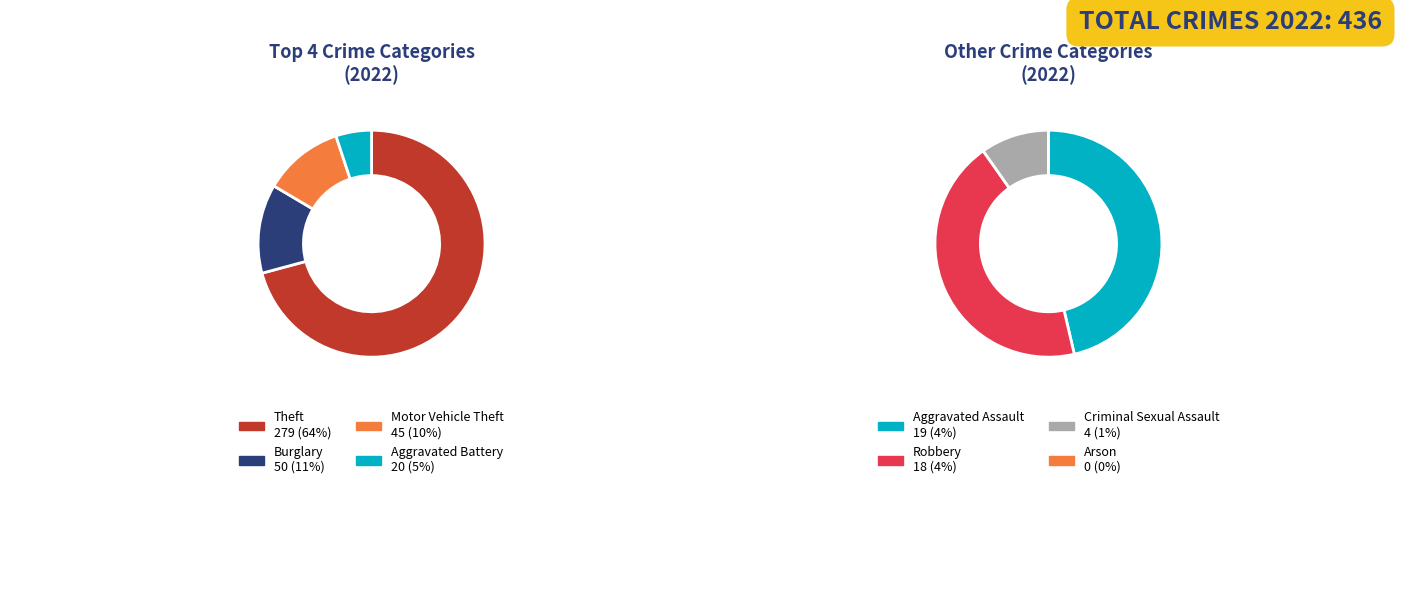

To the nearest percent, what is the difference between the largest and smallest slice percentages?

64%